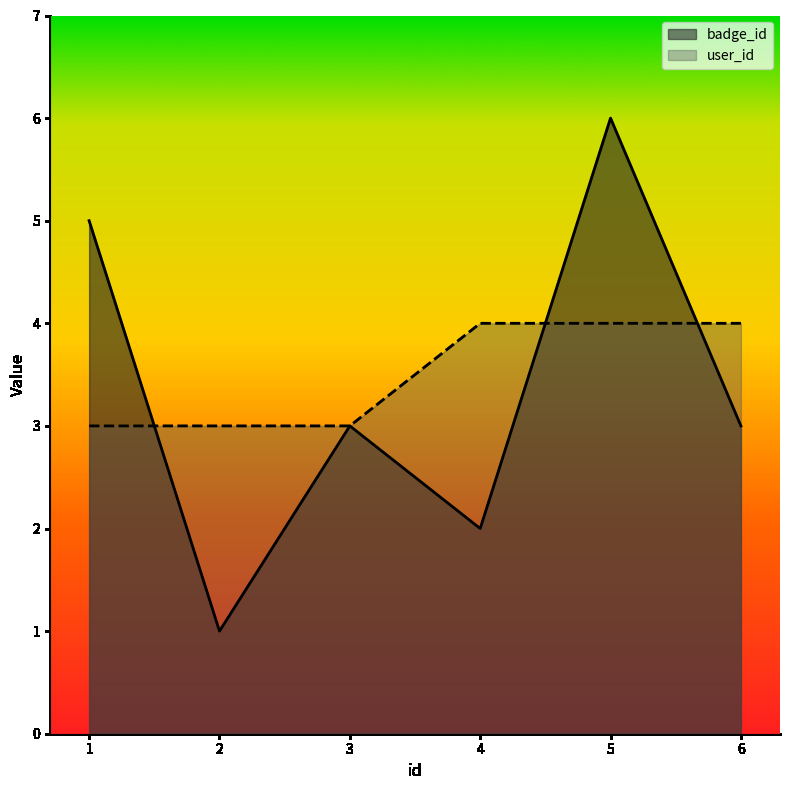

True or false: user_id and badge_id cross at least once.

True